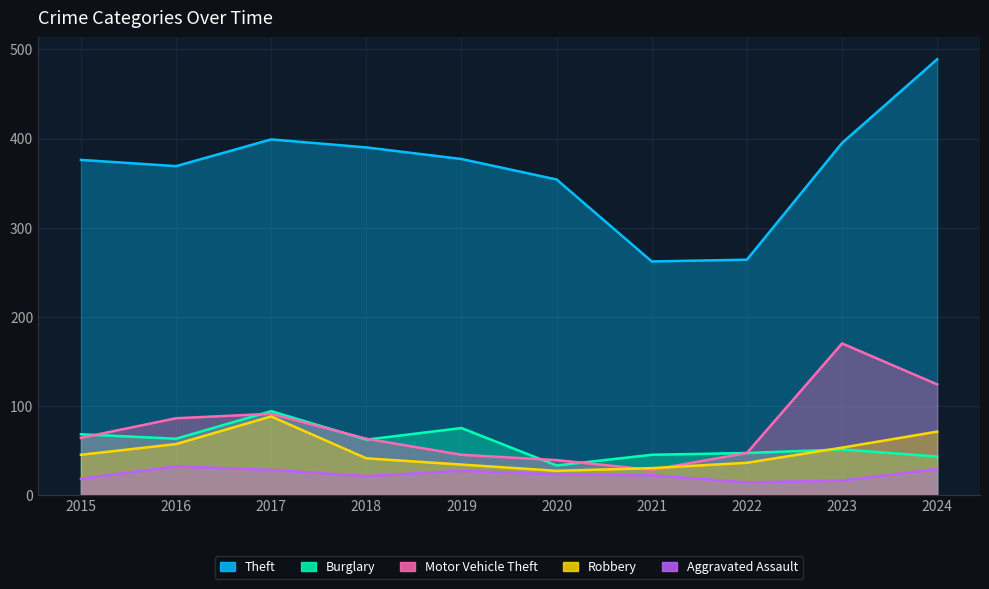

True or false: Theft and Motor Vehicle Theft intersect in this chart.

False